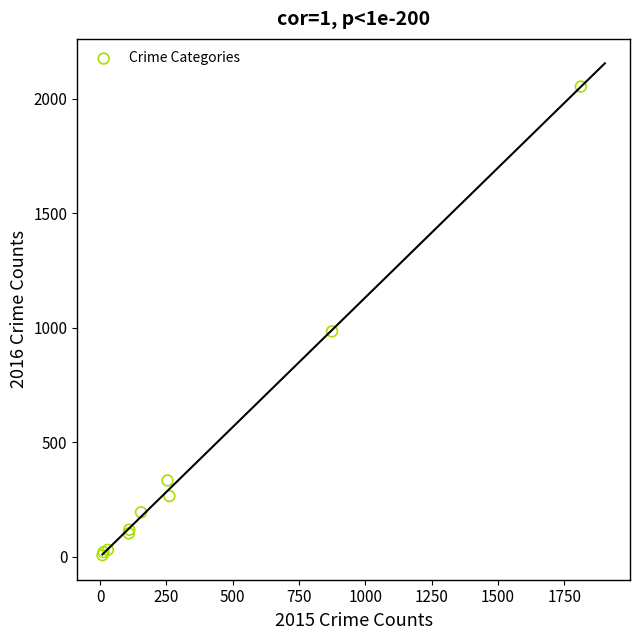

What Y value in the scatter plot is closest to 1030?

984